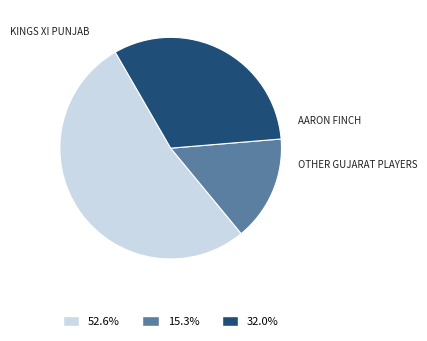

Is there any slice that represents more than half of the pie?

Yes